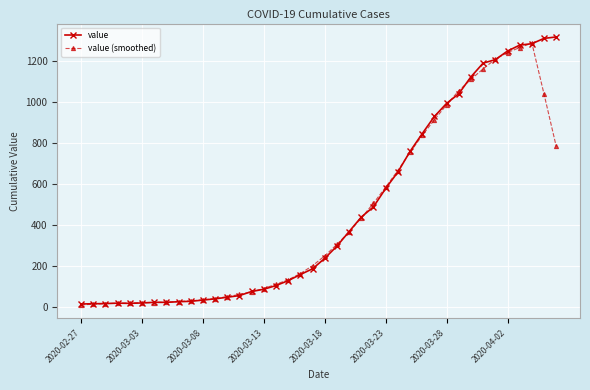

At how many categories does at least one series exceed 397?

17